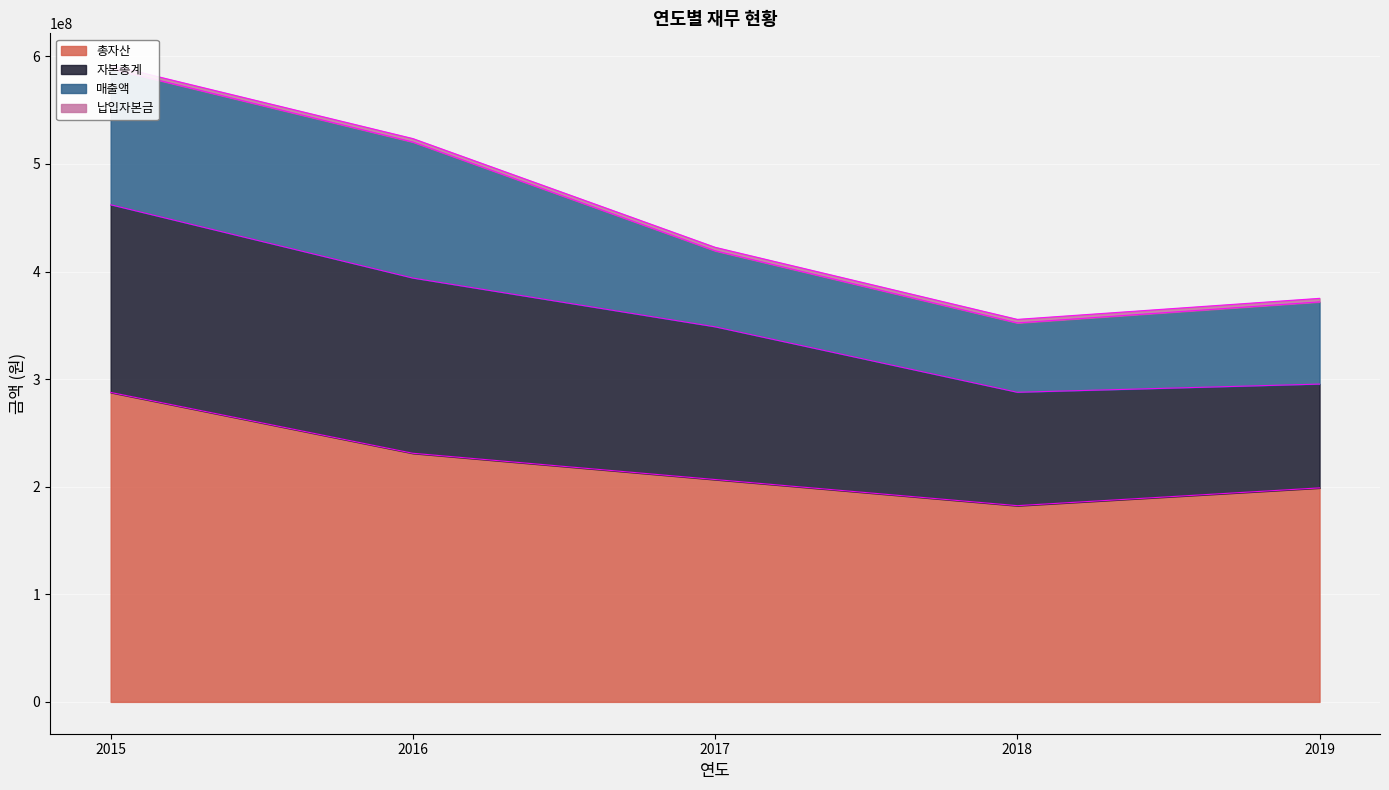

Reading right to left, list all the values displayed in this chart.

총자산: 2019=198900359	2018=182377281	2017=206670519	2016=231075450	2015=287623306
자본총계: 2019=96469581	2018=105386662	2017=141932588	2016=162843036	2015=174435566
매출액: 2019=76400605	2018=64466952	2017=70628811	2016=126394334	2015=126475828
납입자본금: 2019=3297596	2018=3297595	2017=3297595	2016=3261187	2015=3261188